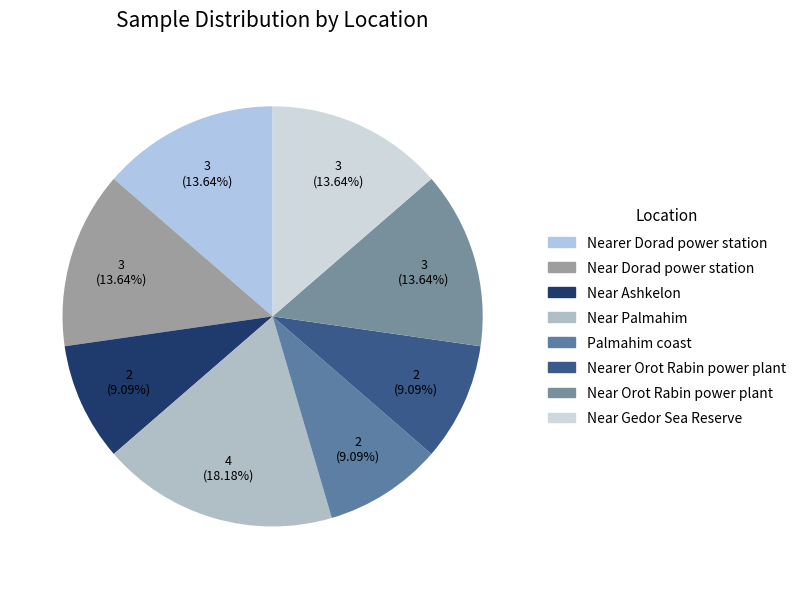

Which slice is the smallest?

Near Ashkelon